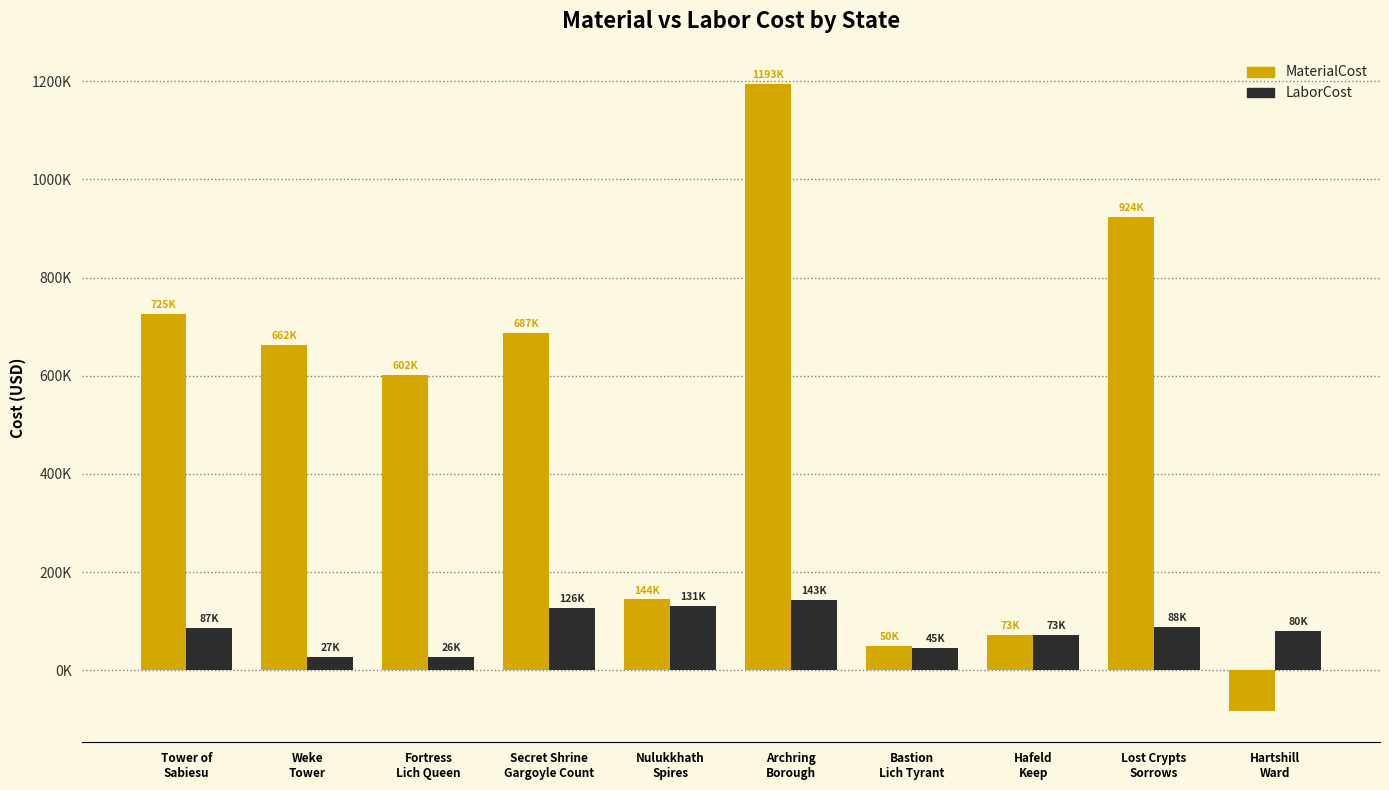

Where does the MaterialCost series first go above 662480?

Tower of
Sabiesu